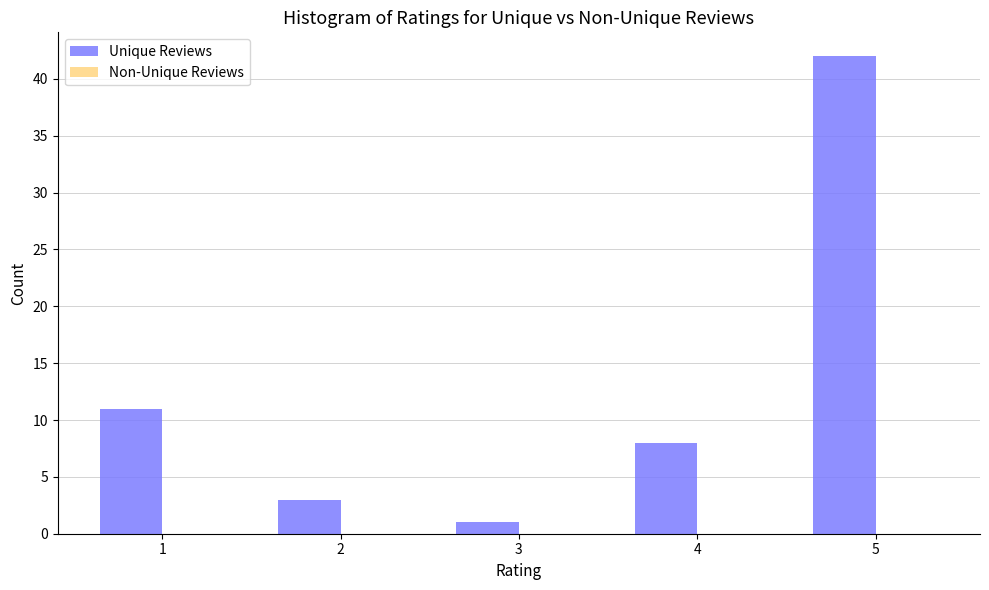

Reading left to right, what are all the values shown in this chart?

11	3	1	8	42